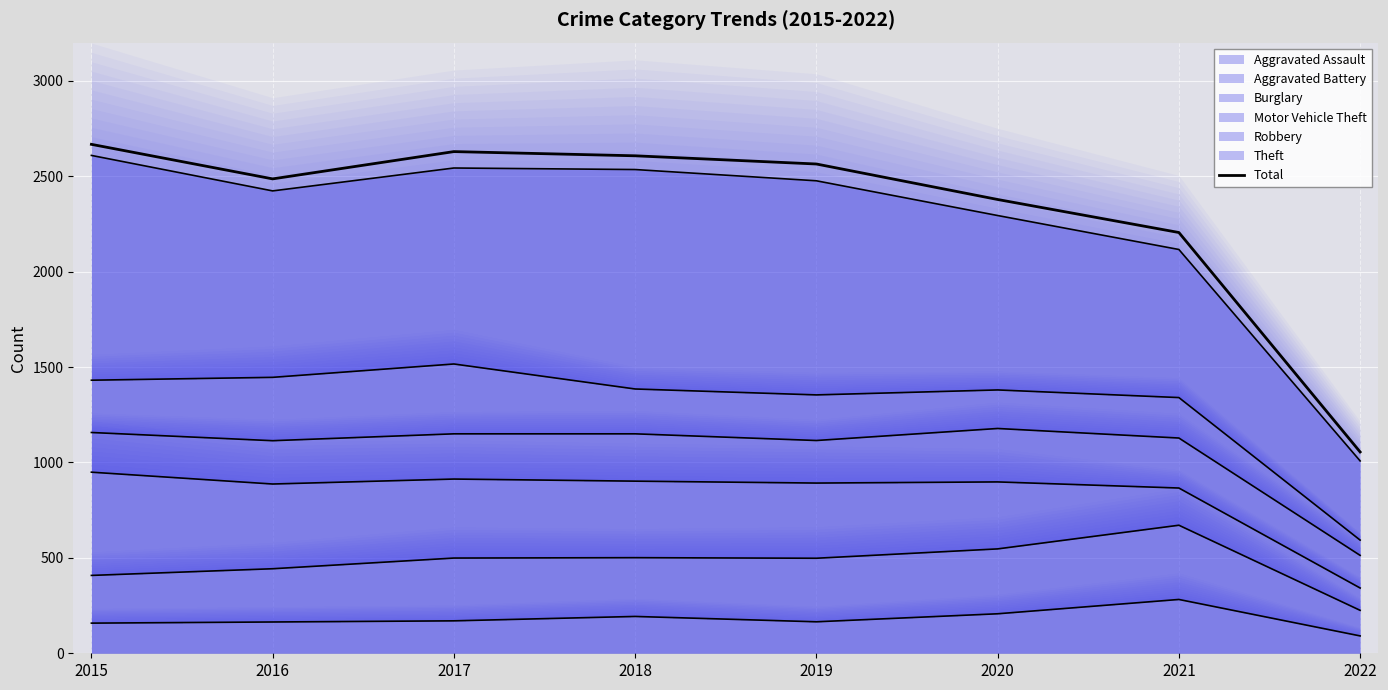

Rank the categories by value from highest to lowest.

2015, 2017, 2018, 2019, 2016, 2020, 2021, 2022